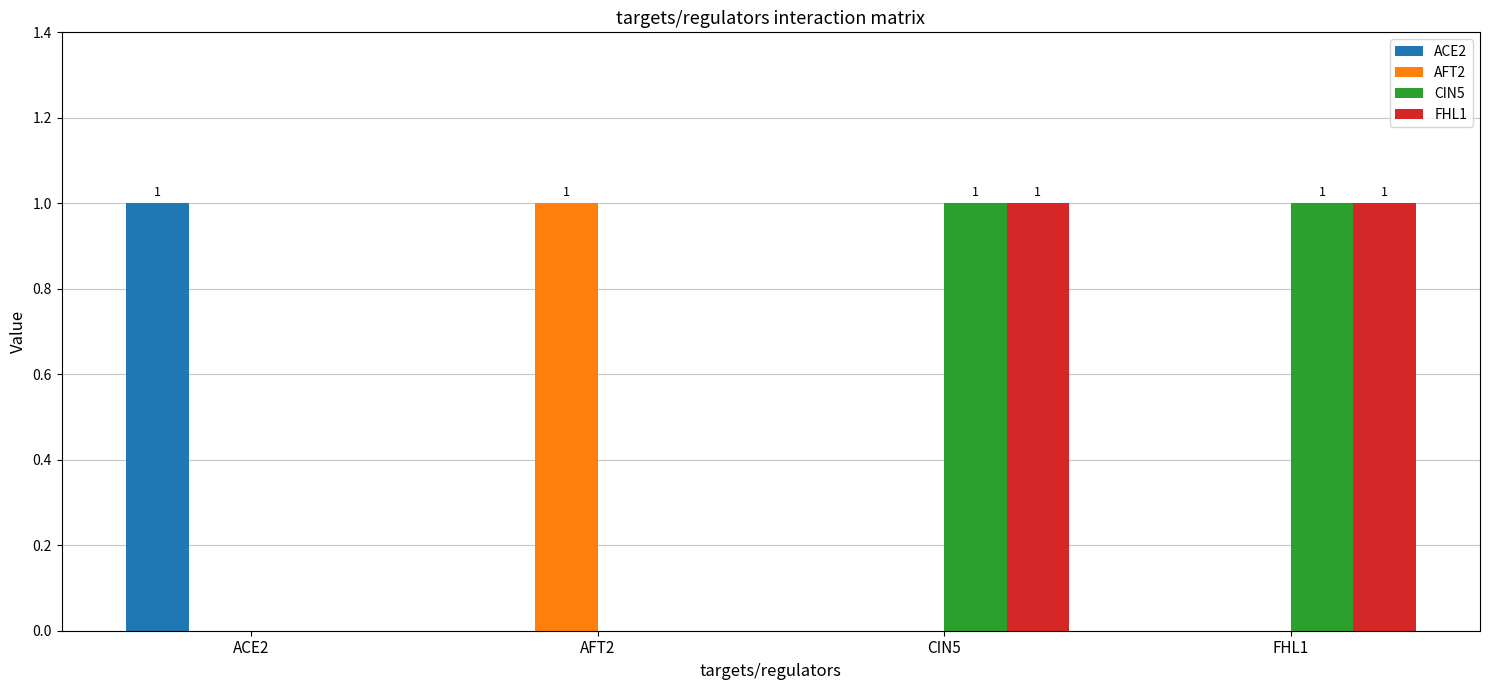

True or false: FHL1 has a value of 1 at AFT2.

False